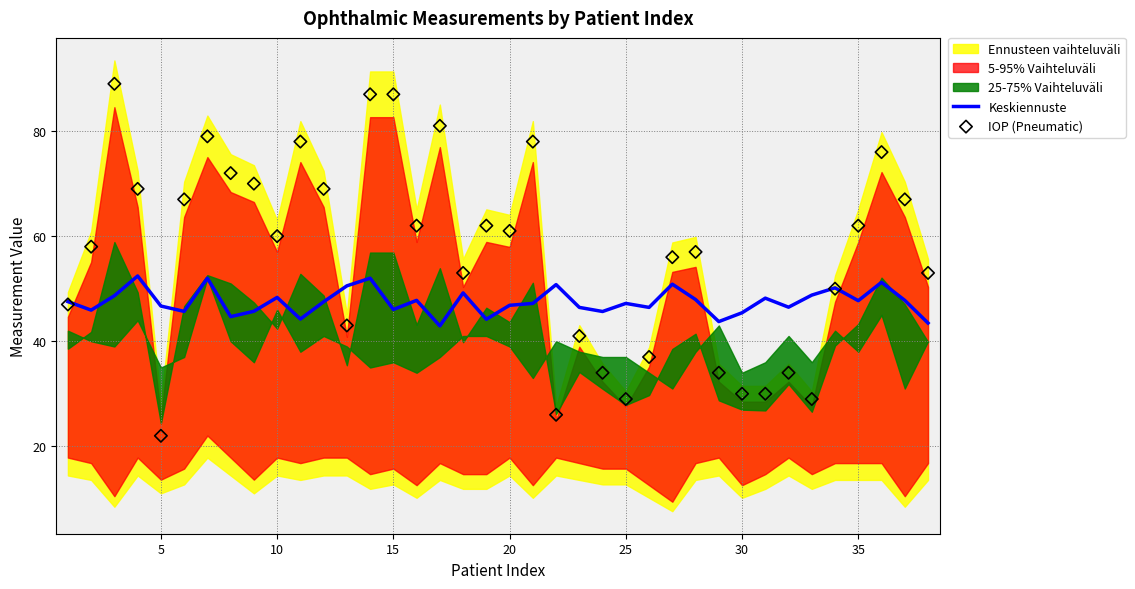

The Keskiennuste series shows 81.5 at 10. True or false?

False